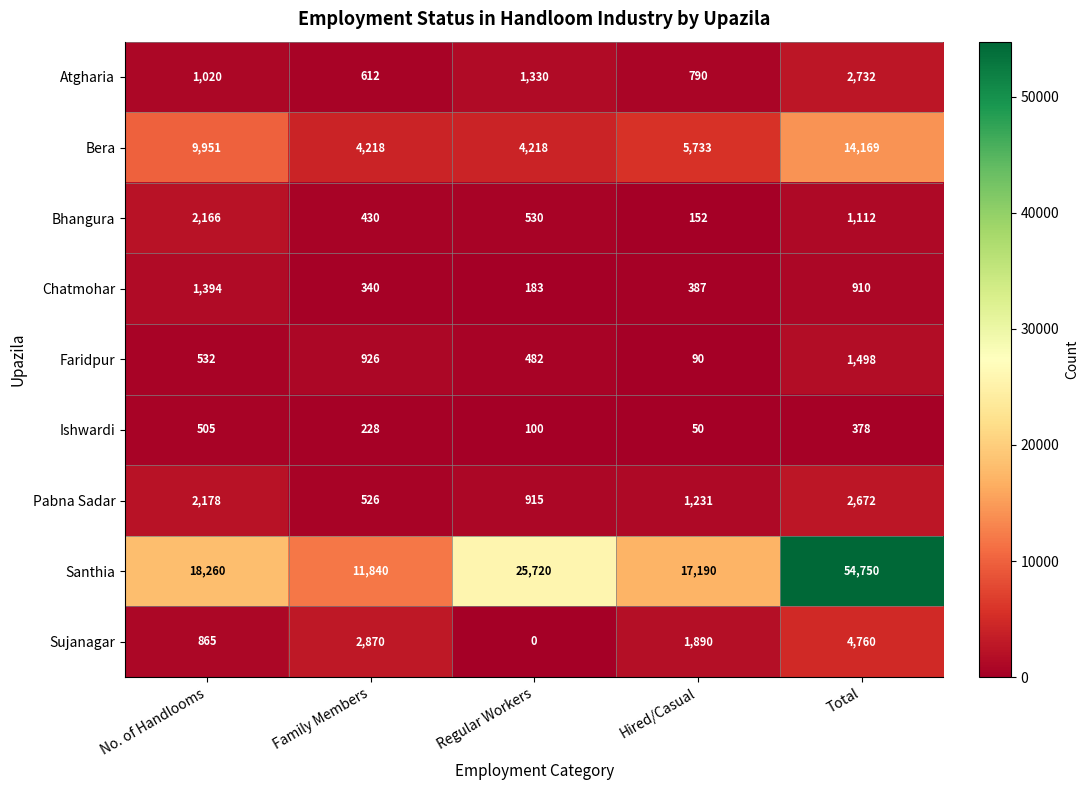

What is the difference between the highest and lowest values at Hired/Casual?

17140